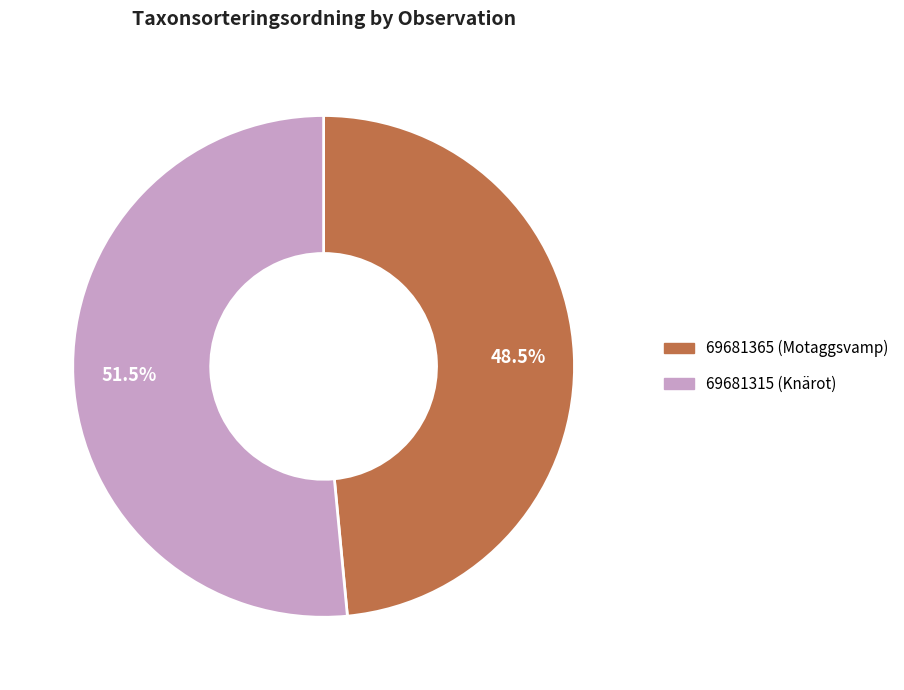

How many slices are in this pie chart?

2